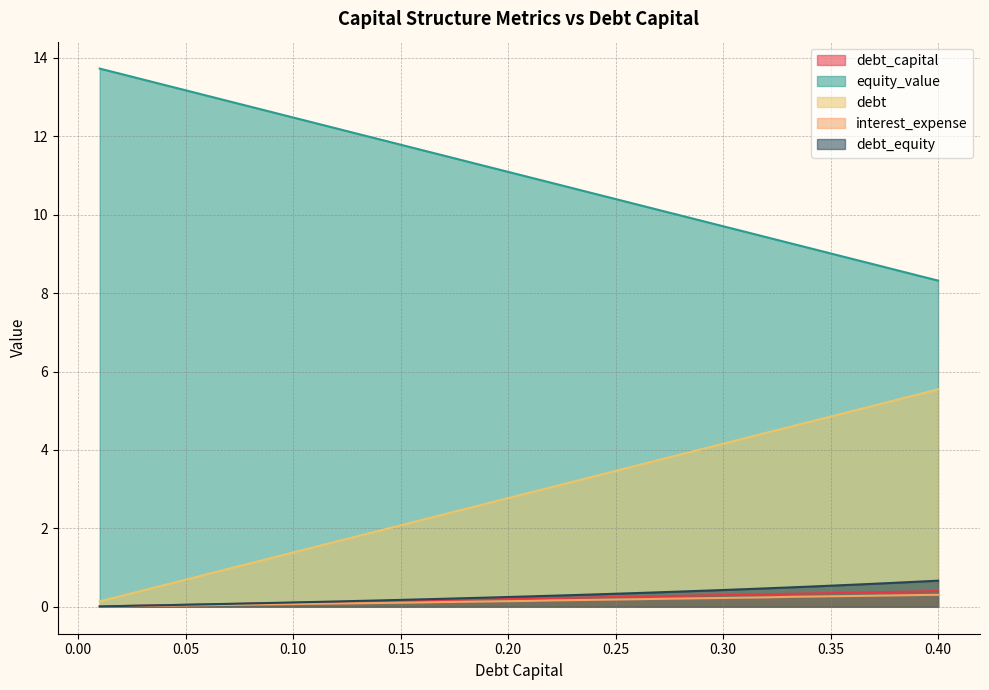

What is the spread (max minus min) of values at 0.40?

8.0